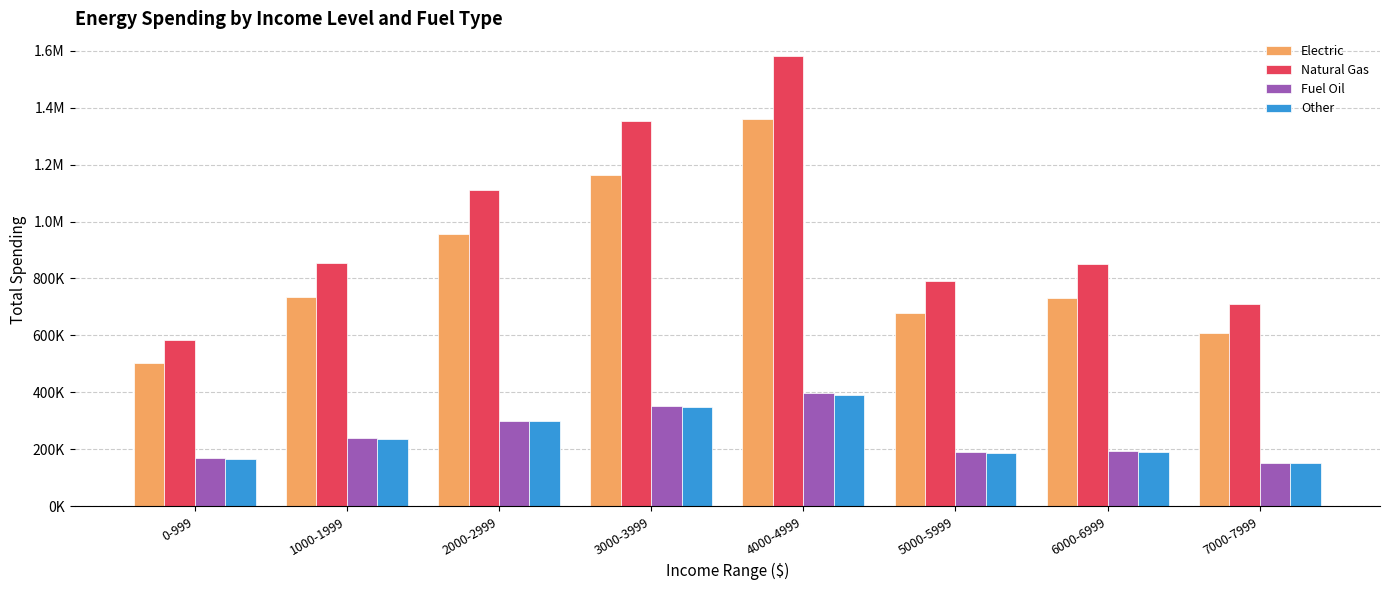

At how many categories does at least one series exceed 1383918?

1